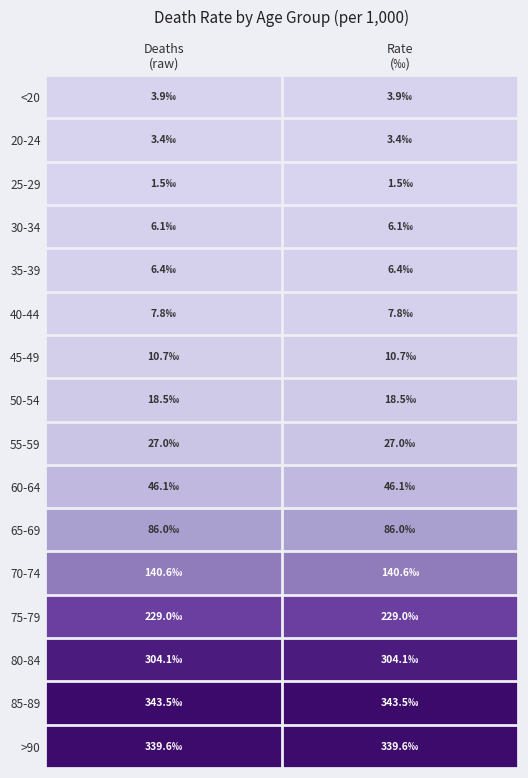

Reading left to right, what are all the values shown in this chart?

<20: Deaths
(raw)=3.9	Rate
(‰)=3.9
20-24: Deaths
(raw)=3.4	Rate
(‰)=3.4
25-29: Deaths
(raw)=1.5	Rate
(‰)=1.5
30-34: Deaths
(raw)=6.1	Rate
(‰)=6.1
35-39: Deaths
(raw)=6.4	Rate
(‰)=6.4
40-44: Deaths
(raw)=7.8	Rate
(‰)=7.8
45-49: Deaths
(raw)=10.7	Rate
(‰)=10.7
50-54: Deaths
(raw)=18.5	Rate
(‰)=18.5
55-59: Deaths
(raw)=27.0	Rate
(‰)=27.0
60-64: Deaths
(raw)=46.1	Rate
(‰)=46.1
65-69: Deaths
(raw)=86.0	Rate
(‰)=86.0
70-74: Deaths
(raw)=140.6	Rate
(‰)=140.6
75-79: Deaths
(raw)=229.0	Rate
(‰)=229.0
80-84: Deaths
(raw)=304.1	Rate
(‰)=304.1
85-89: Deaths
(raw)=343.5	Rate
(‰)=343.5
>90: Deaths
(raw)=339.6	Rate
(‰)=339.6